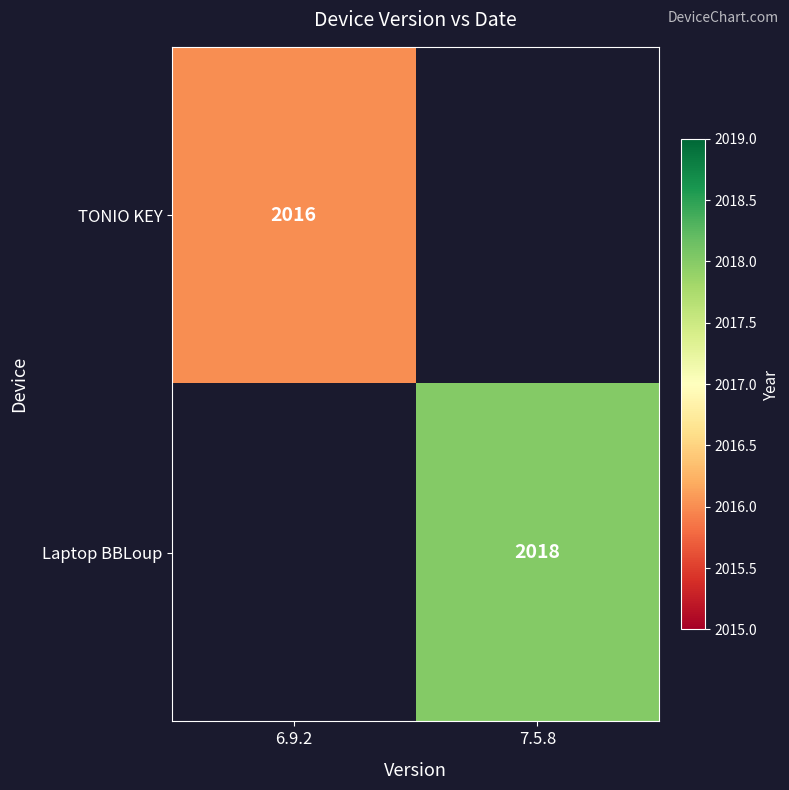

Is it true that TONIO KEY equals 3553 at 6.9.2?

False